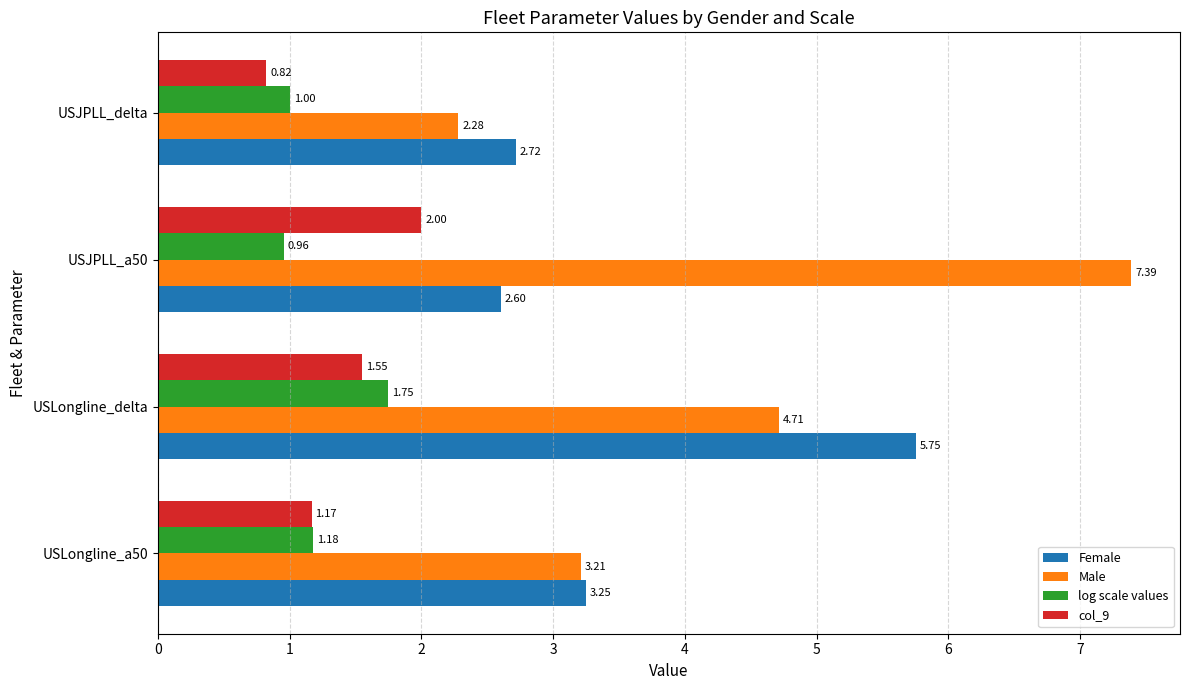

Is the value of Female at USJPLL_delta greater than the value of log scale values at USJPLL_delta?

Yes